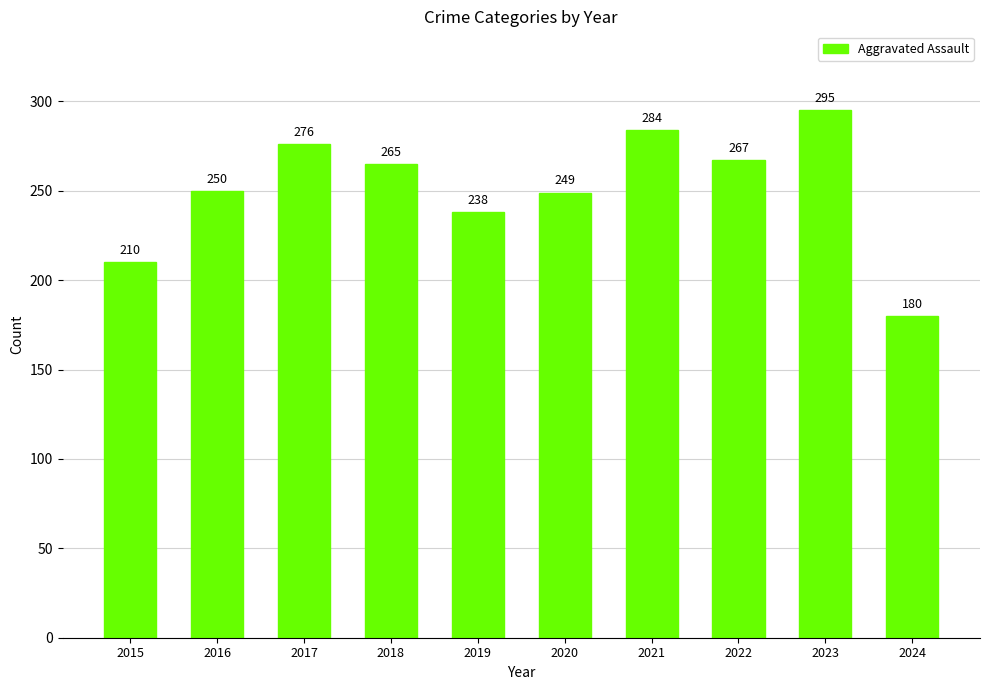

List the labels in order of value, largest first.

2023, 2021, 2017, 2022, 2018, 2016, 2020, 2019, 2015, 2024